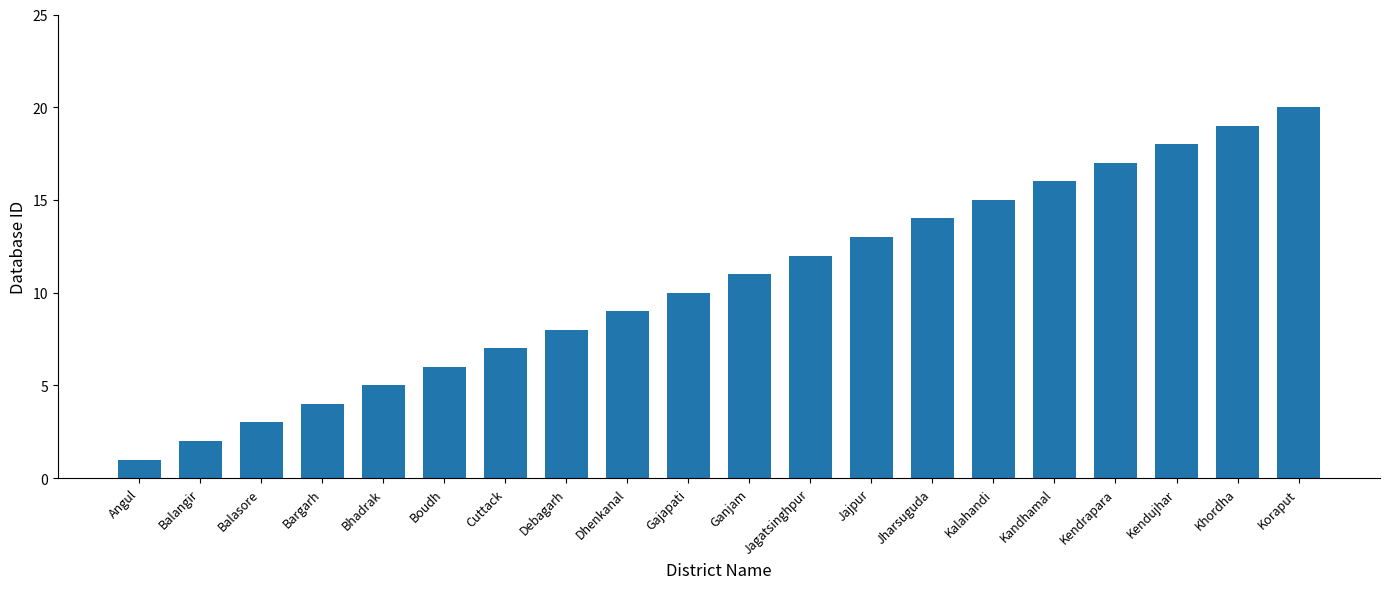

Are the bars grouped side by side (vs. stacked)?

No